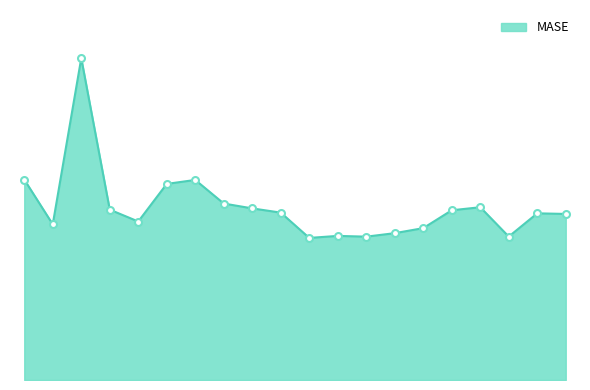

What is the sum of all values?

22.4